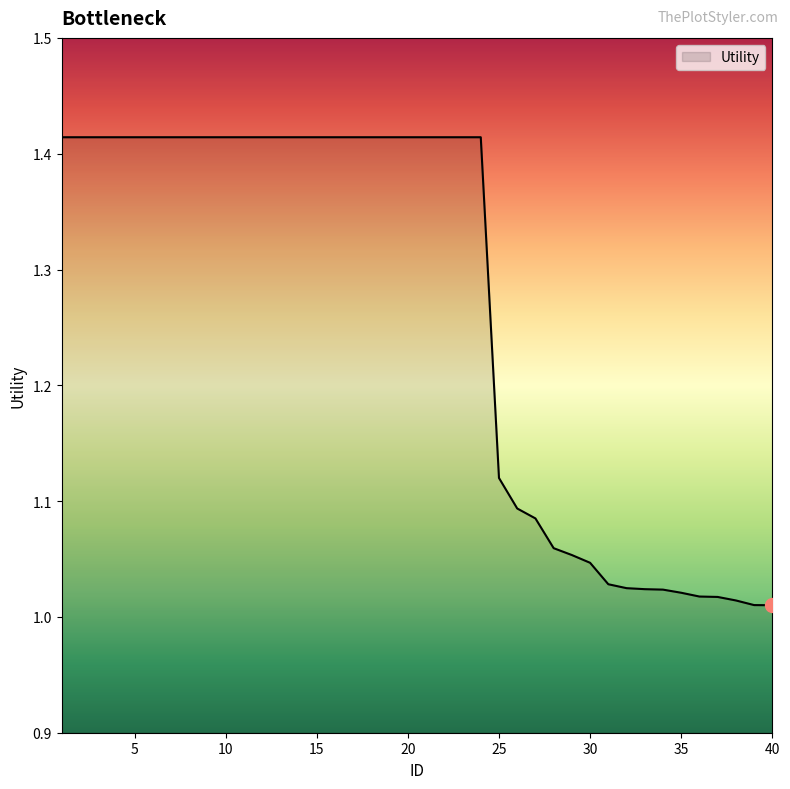

What is the greatest value displayed?

1.4